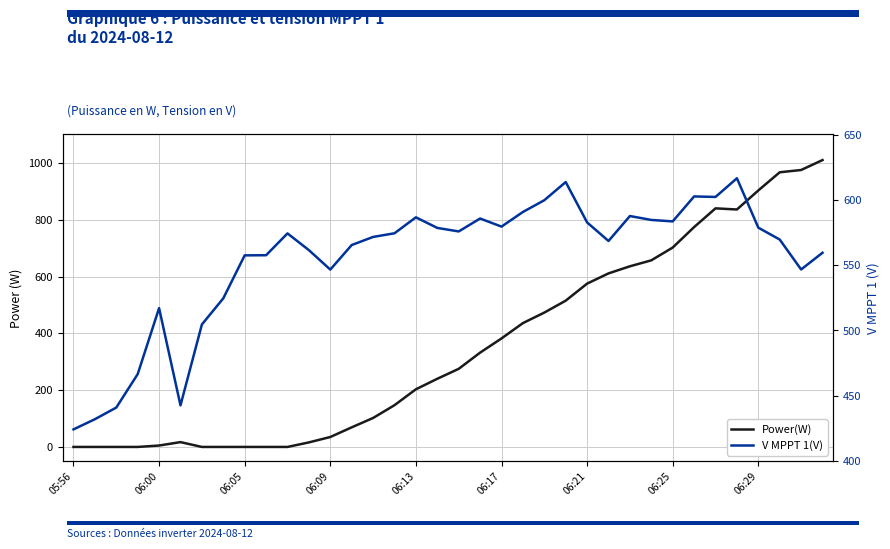

How many lines are shown in the chart?

2